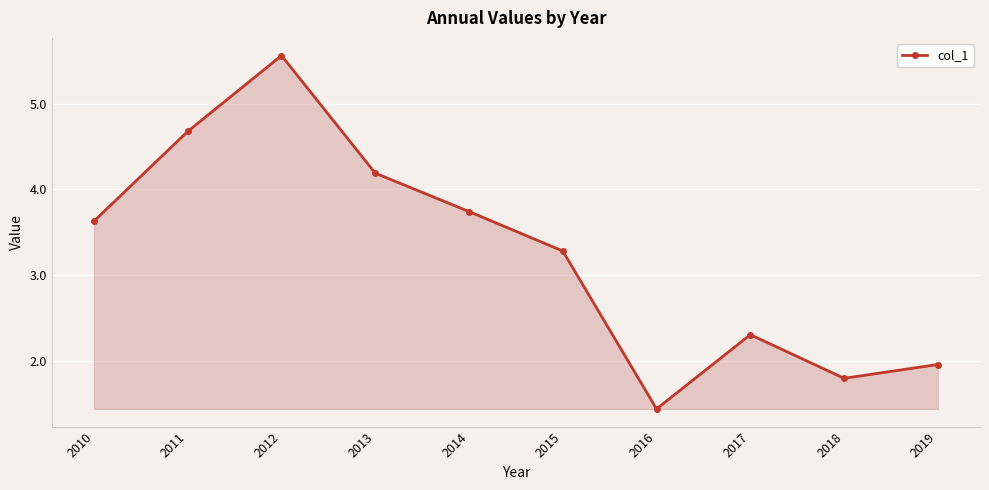

Reading right to left, transcribe all the data shown in this chart.

2019=2.0	2018=1.8	2017=2.3	2016=1.4	2015=3.3	2014=3.7	2013=4.2	2012=5.6	2011=4.7	2010=3.6